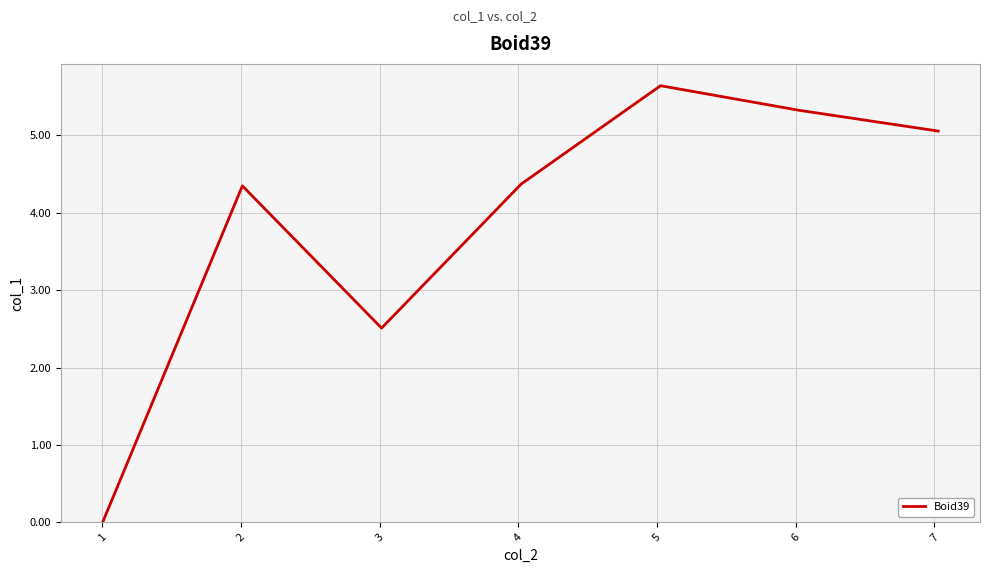

What is the average value?

3.9